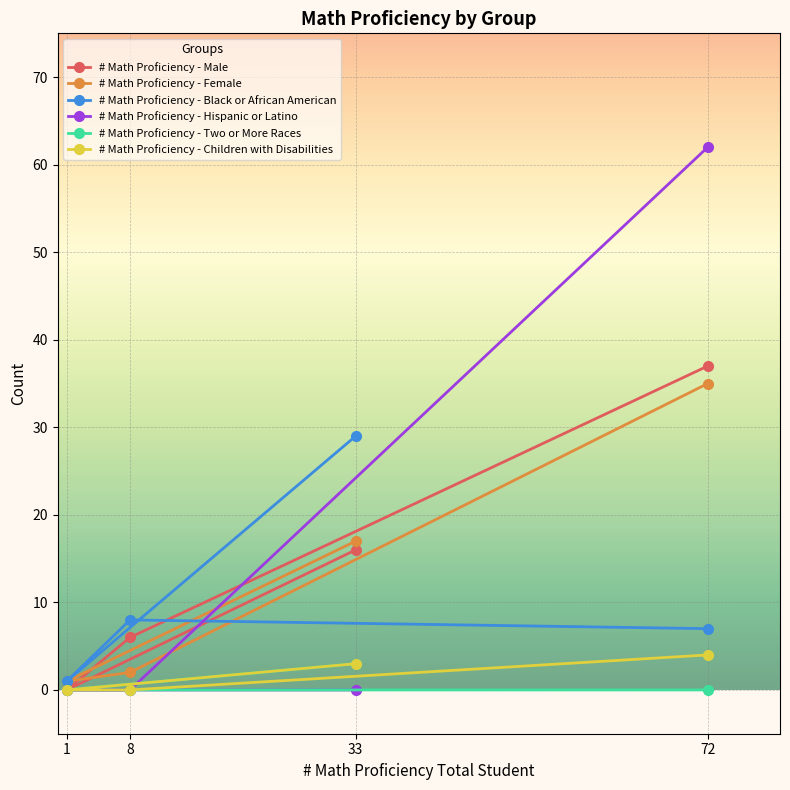

What is the sum of all # Math Proficiency - Two or More Races values?

3